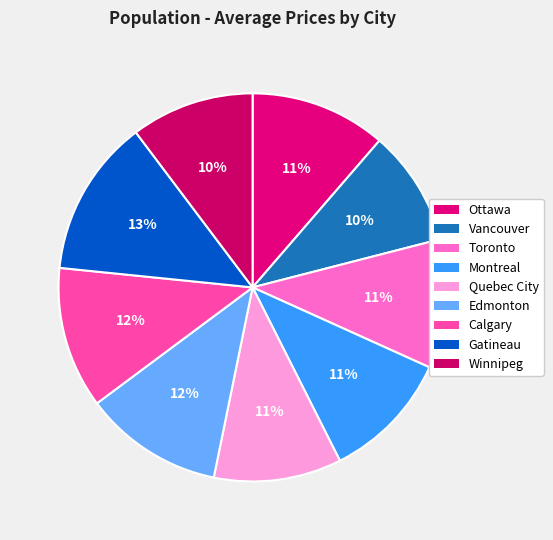

Does any single category account for the majority?

No